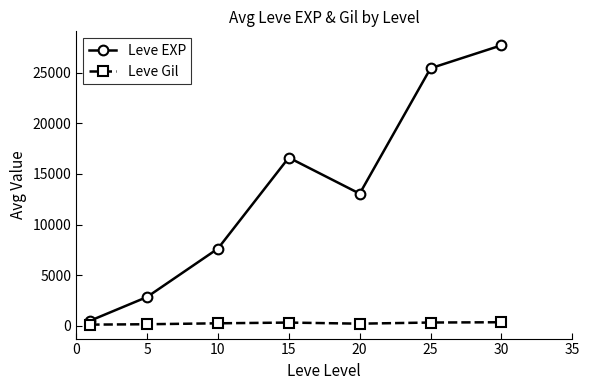

Which series has the largest range (max minus min)?

Leve EXP